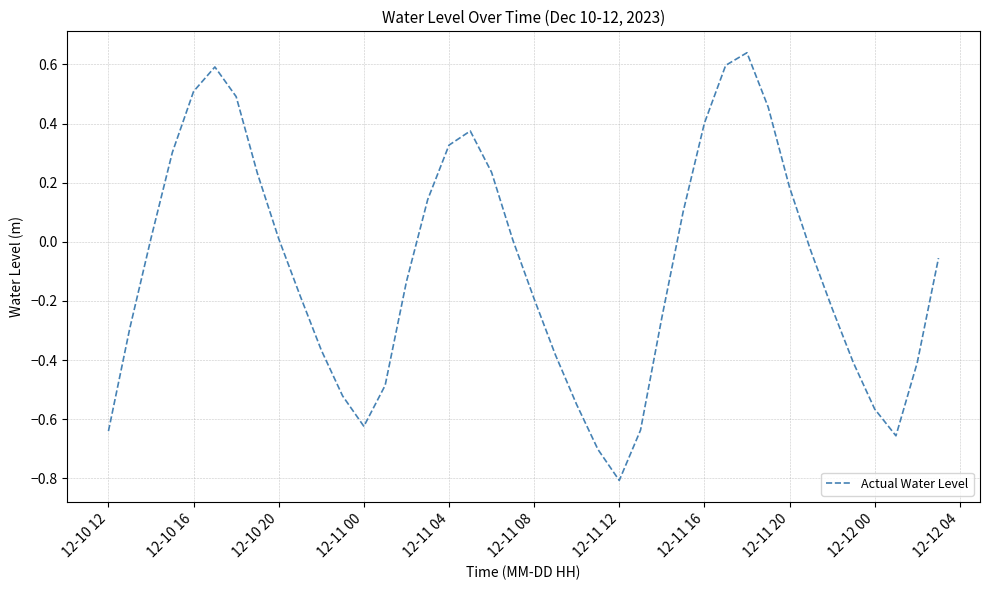

What is the difference between the maximum and minimum values?

1.4